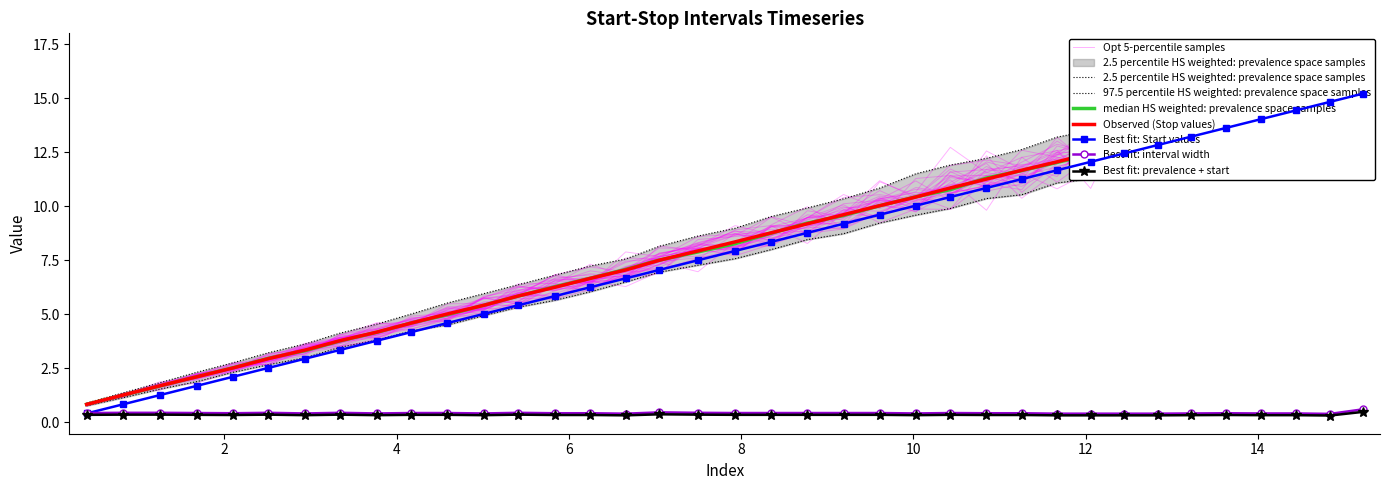

Which series has the largest total across all categories?

Stop